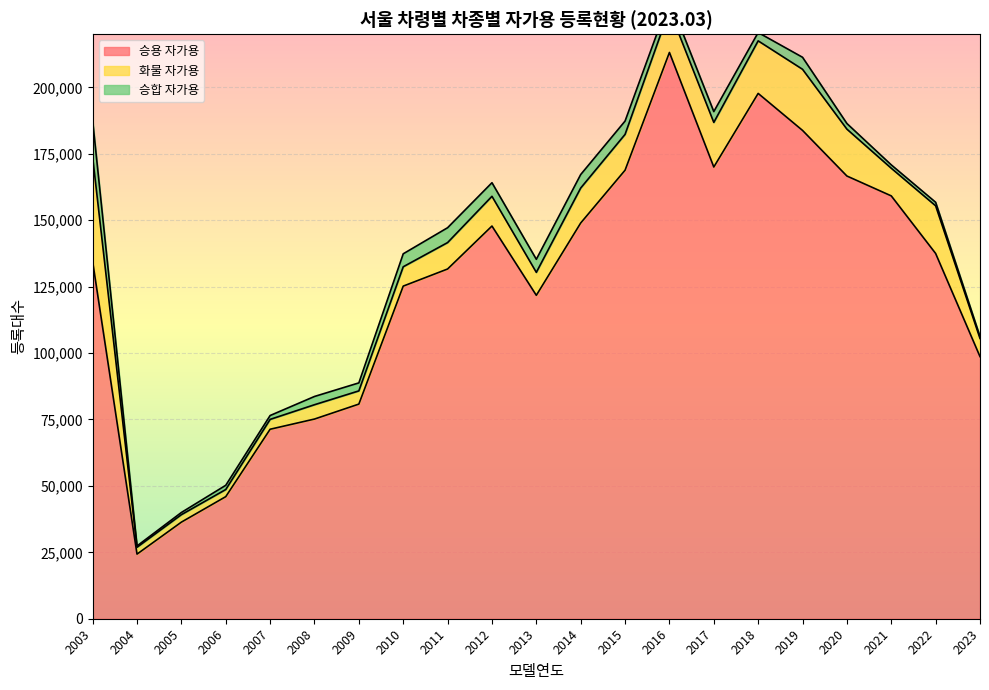

What is the maximum value shown in the chart?

213119